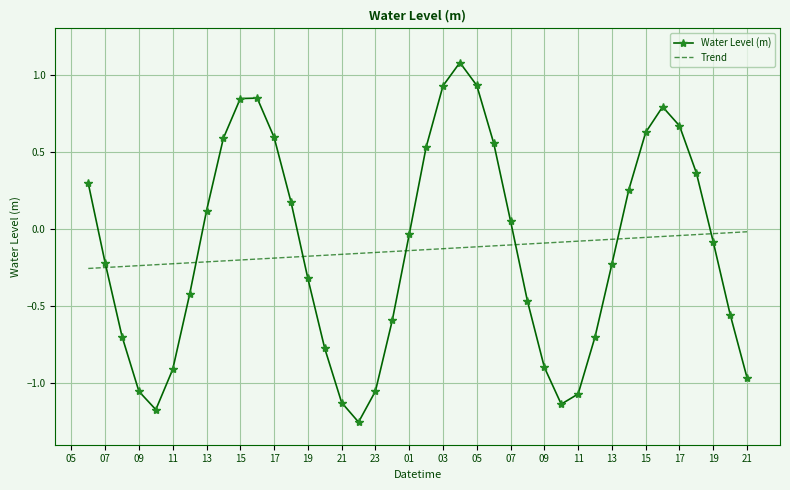

What is the difference between the maximum and minimum values in the Water Level (m) series?

2.3